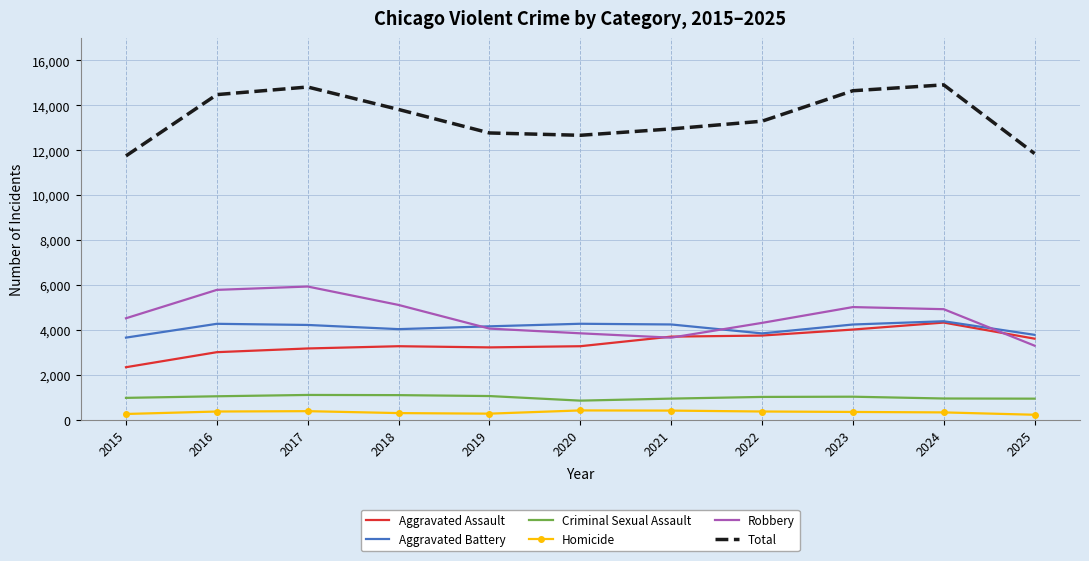

Which series has the largest total across all categories?

Total